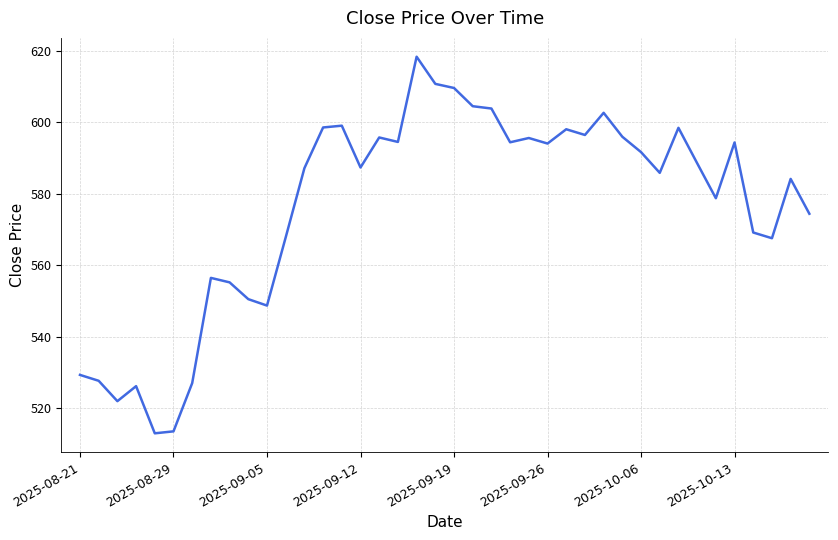

What is the greatest value displayed?

618.3